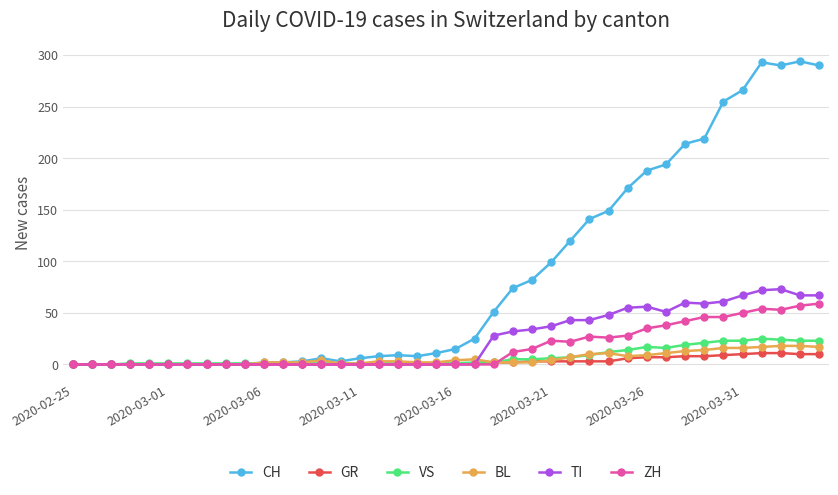

Which series has the largest total across all categories?

CH